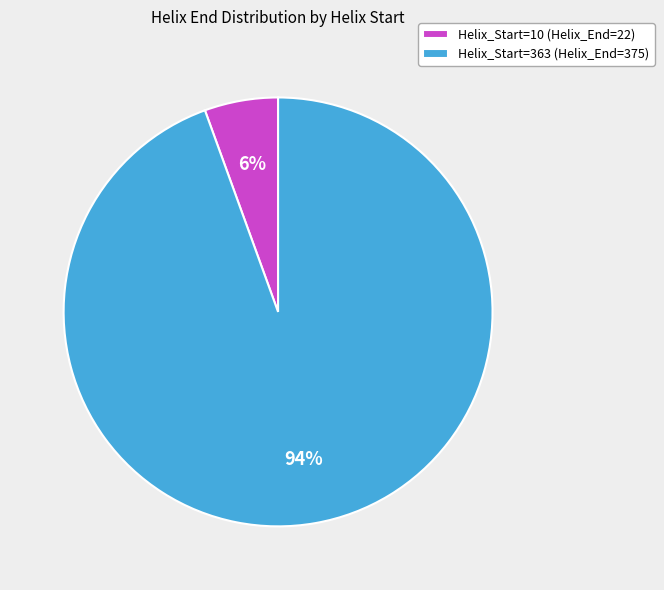

Which category accounts for the majority?

Helix_Start=363 (Helix_End=375)